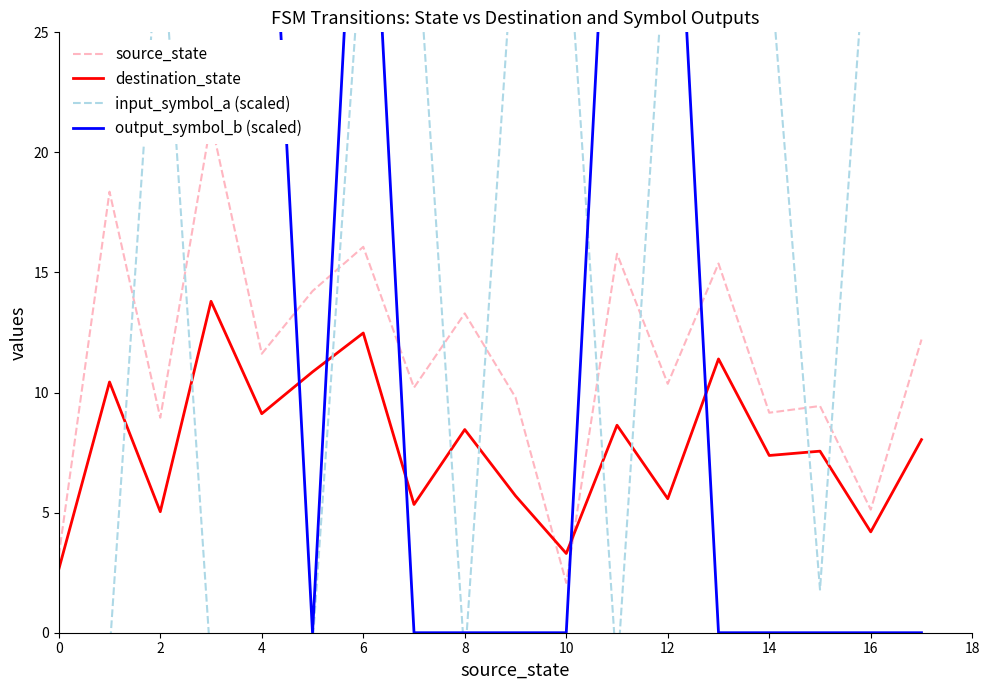

In destination_state, how many points are lower than both neighbors (excluding endpoints)?

7